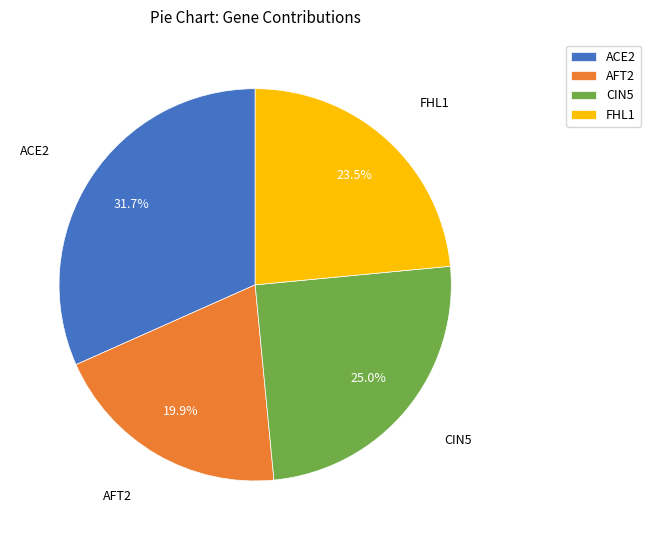

How many segments does this pie chart have?

4